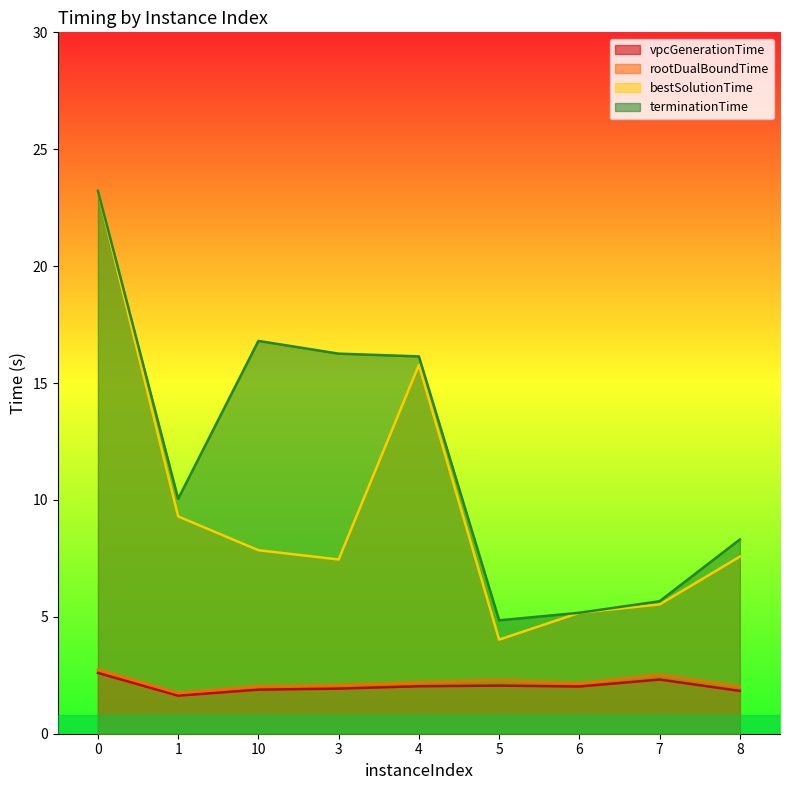

Reading right to left, extract all data points from this chart.

vpcGenerationTime: 1.8	2.3	2.0	2.1	2.0	1.9	1.9	1.6	2.6
rootDualBoundTime: 2.0	2.5	2.1	2.3	2.2	2.1	2.0	1.7	2.7
bestSolutionTime: 7.6	5.5	5.2	4.0	15.8	7.5	7.8	9.3	23.2
terminationTime: 8.3	5.7	5.2	4.8	16.1	16.3	16.8	10.0	23.2